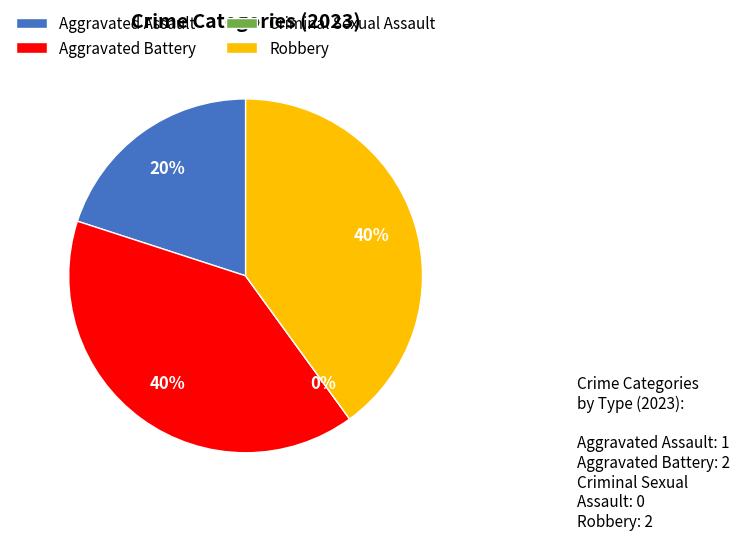

What is the change in value from Aggravated Battery to Criminal Sexual Assault?

-2